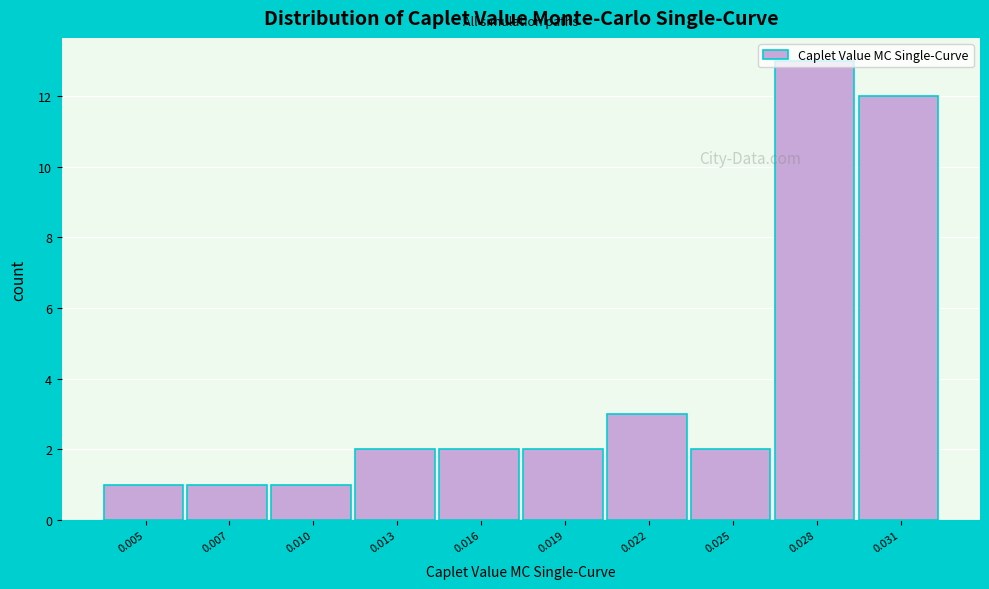

What is the maximum value shown in the chart?

13